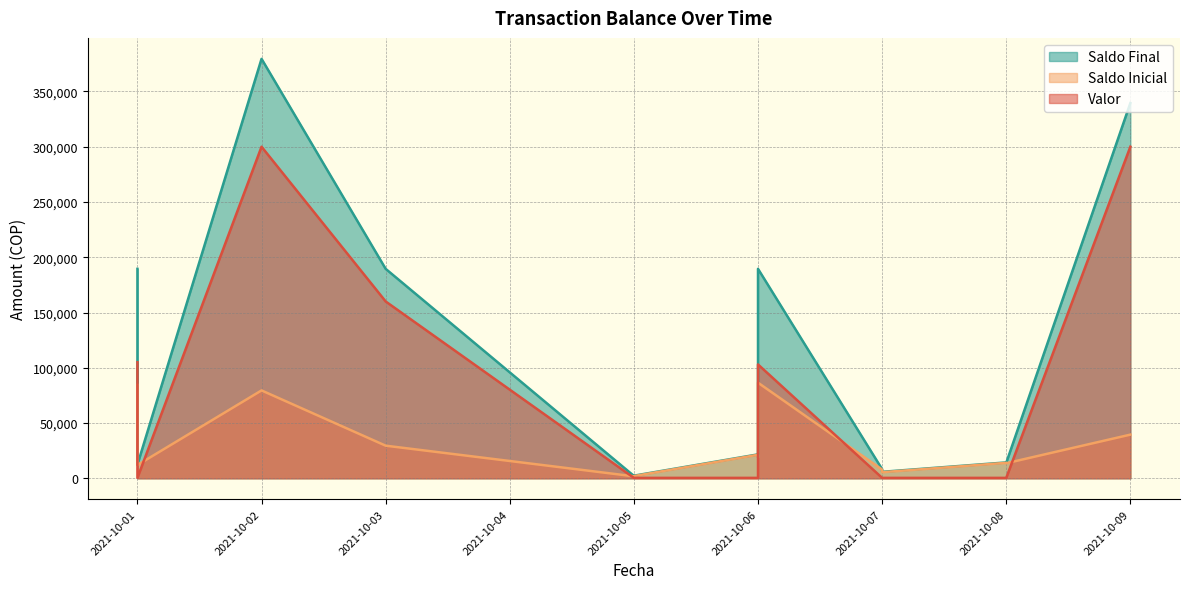

Which series has the largest total across all categories?

Saldo Final